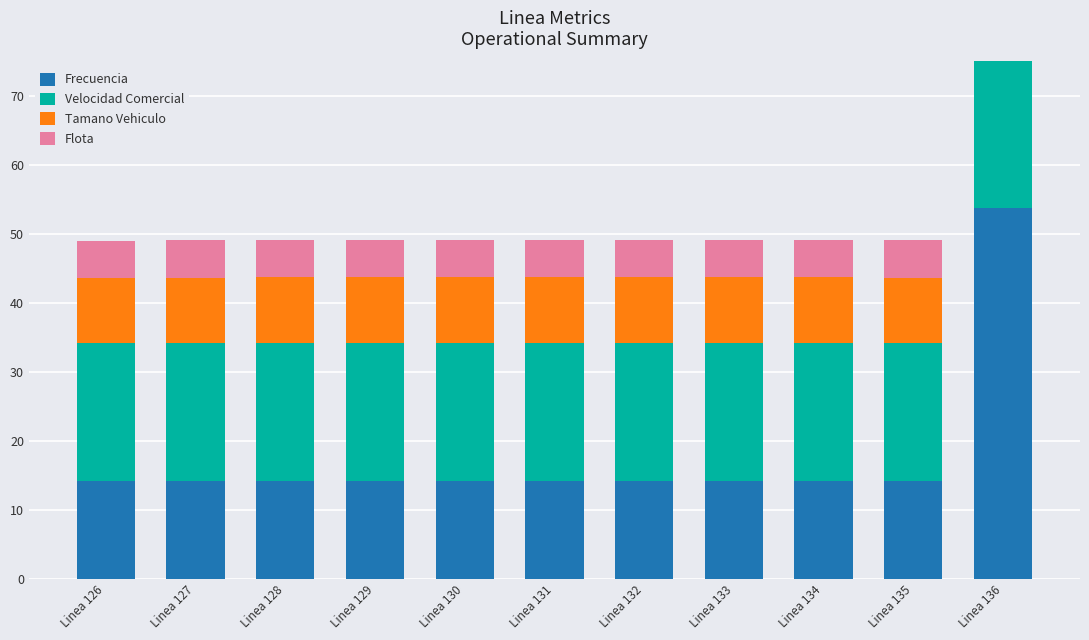

Which series has the largest range (max minus min)?

Frecuencia